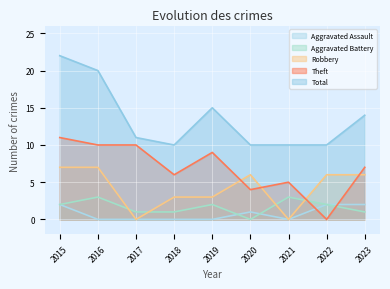

Is it true that Total equals 5 at 2019?

False